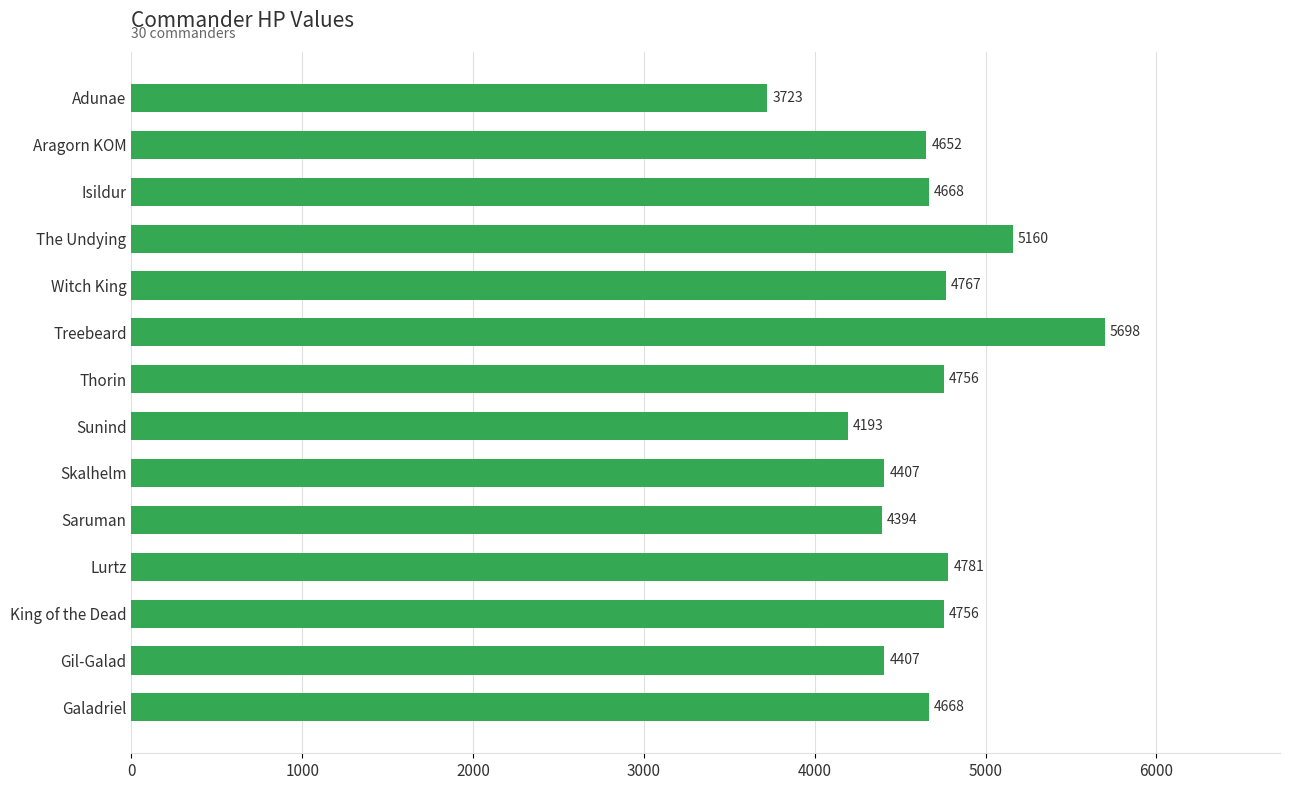

What value does the data have at Witch King, to the nearest 10?

4770